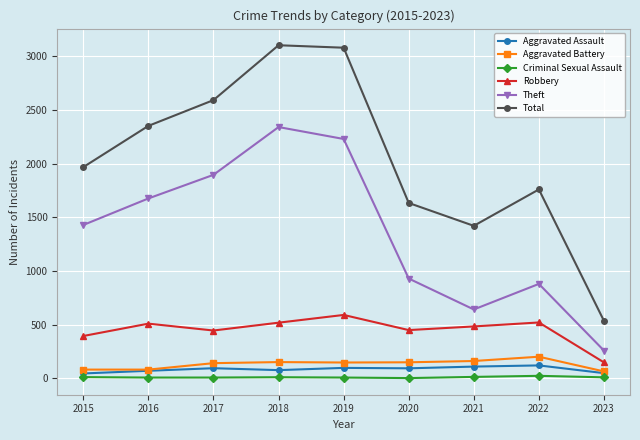

How many distinct data groups are displayed?

6